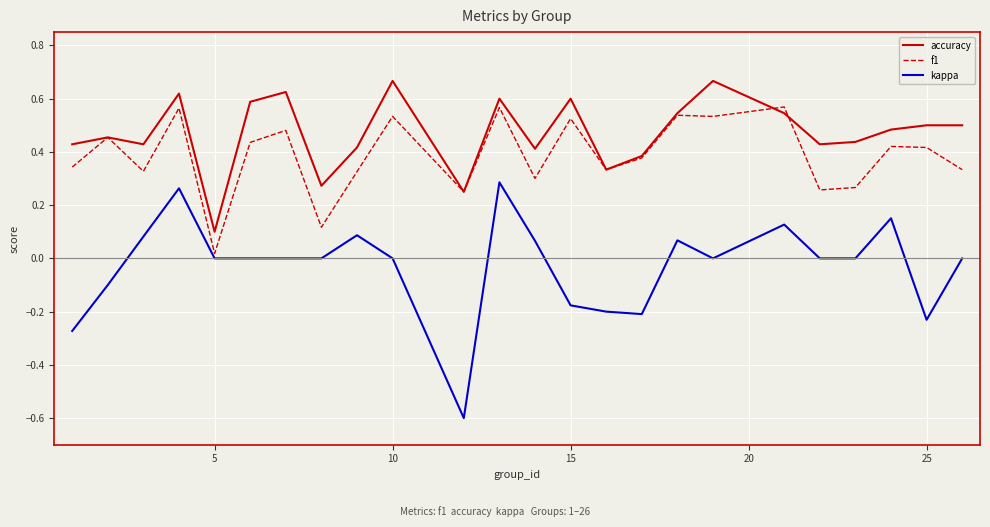

Which series has the widest spread of values?

kappa